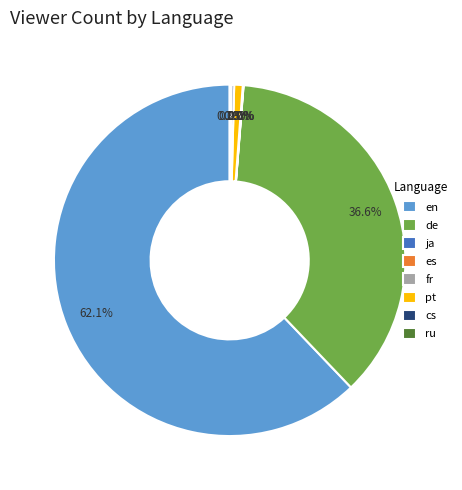

Which category accounts for the majority?

en